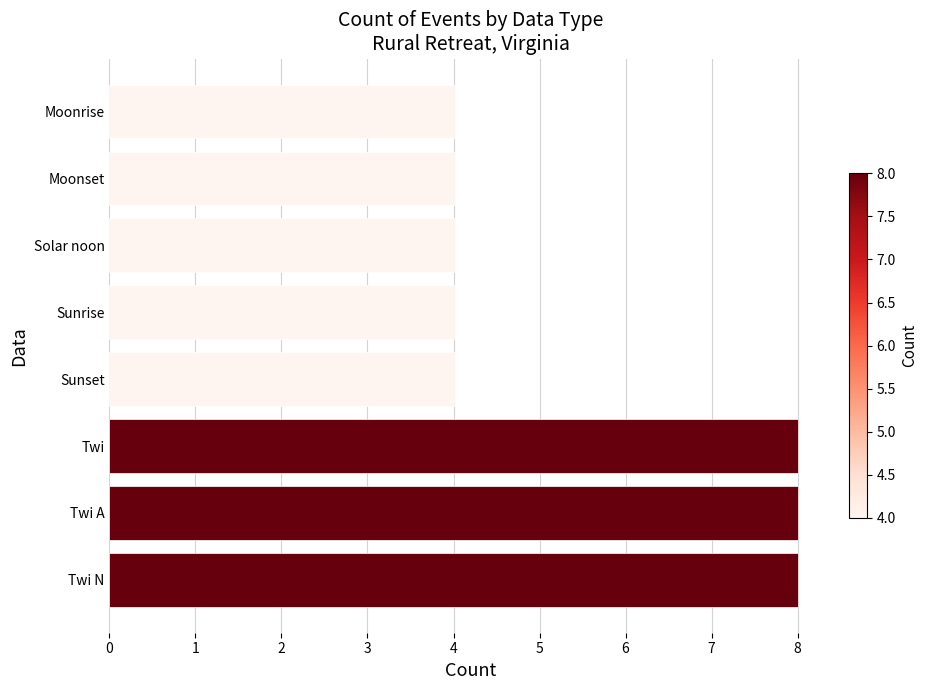

What is the average value?

6